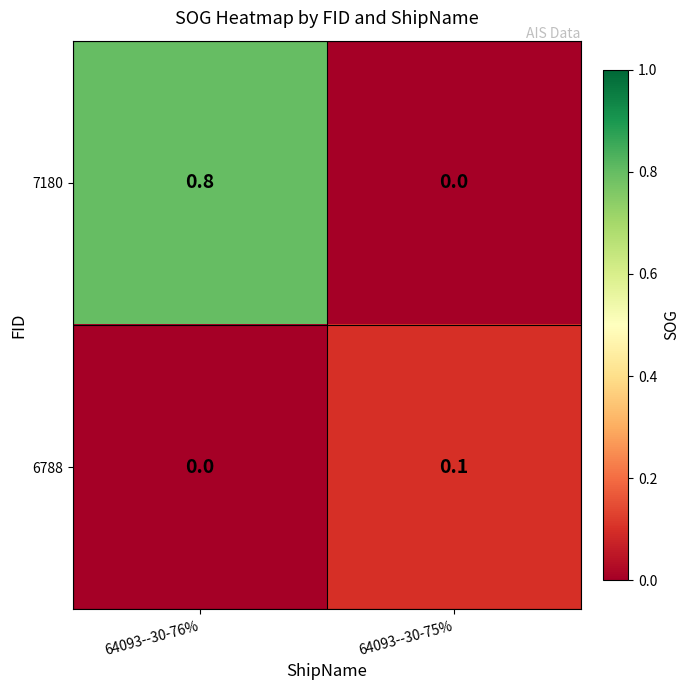

The value of 7180 at 64093--30-76% is 0.8. True or false?

True